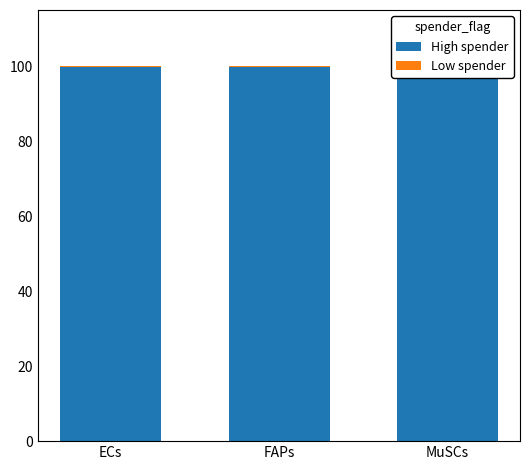

Where is High spender nearest to the value 99?

ECs